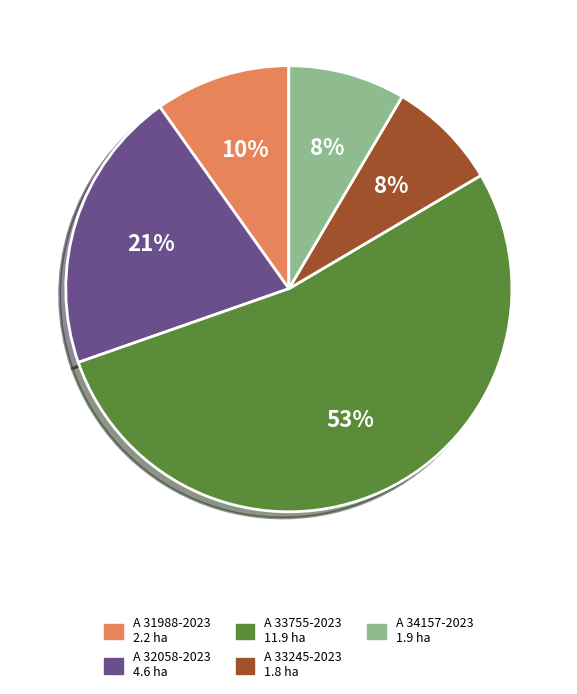

Is there any slice that represents more than half of the pie?

Yes